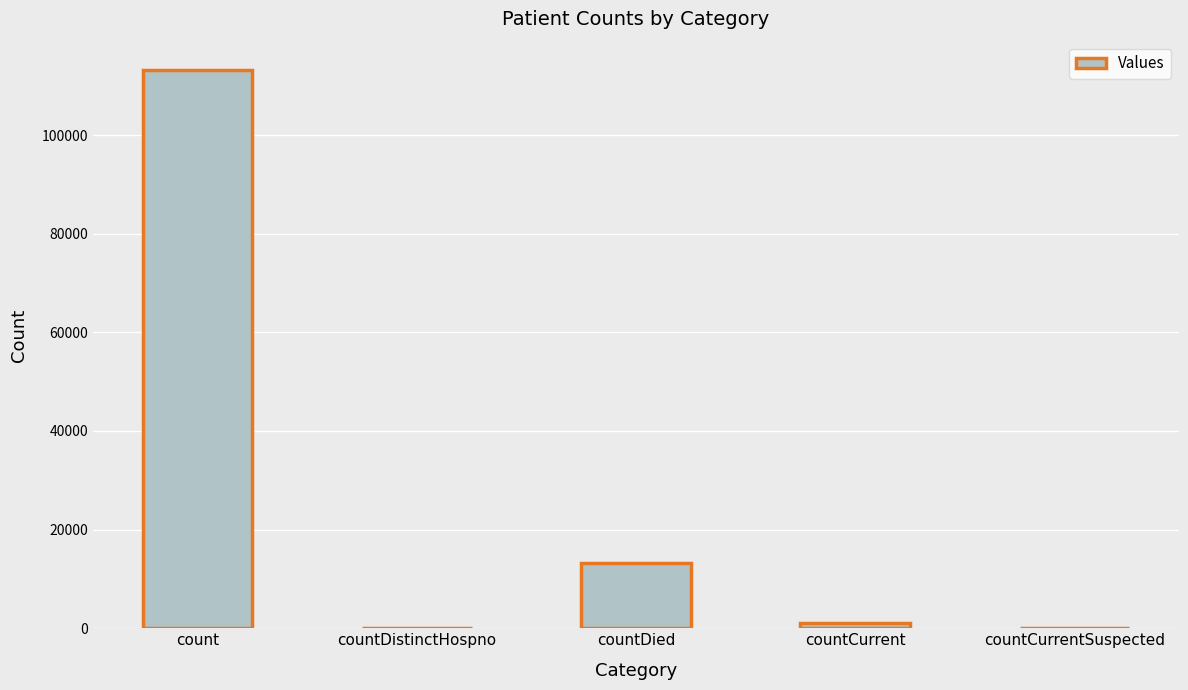

How many categories are shown in the chart?

5